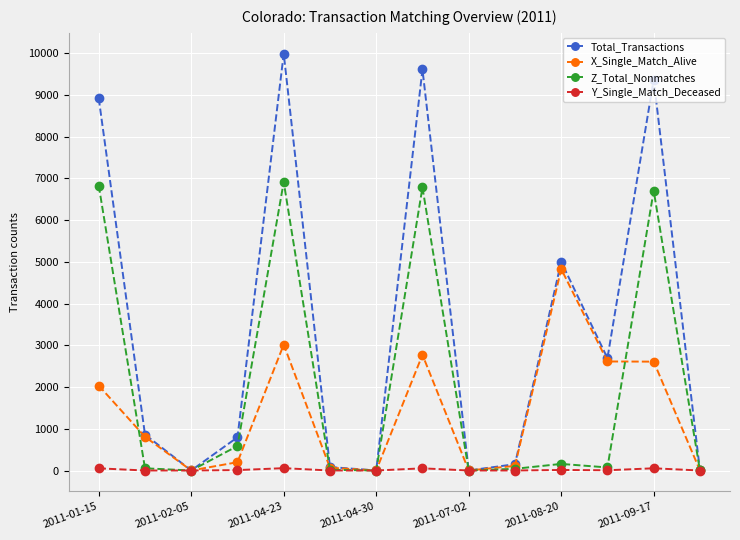

In Z_Total_Nonmatches, how many points are lower than both neighbors (excluding endpoints)?

4